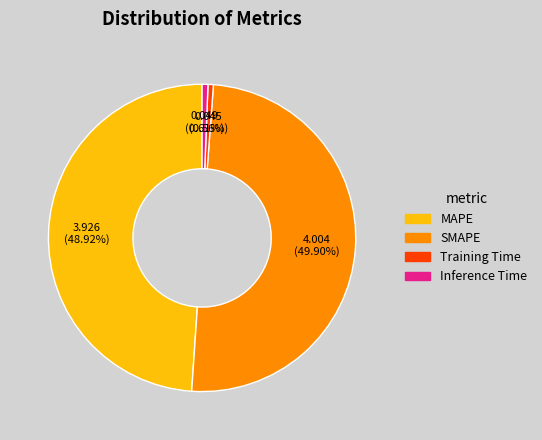

What is the largest slice in the pie chart?

SMAPE